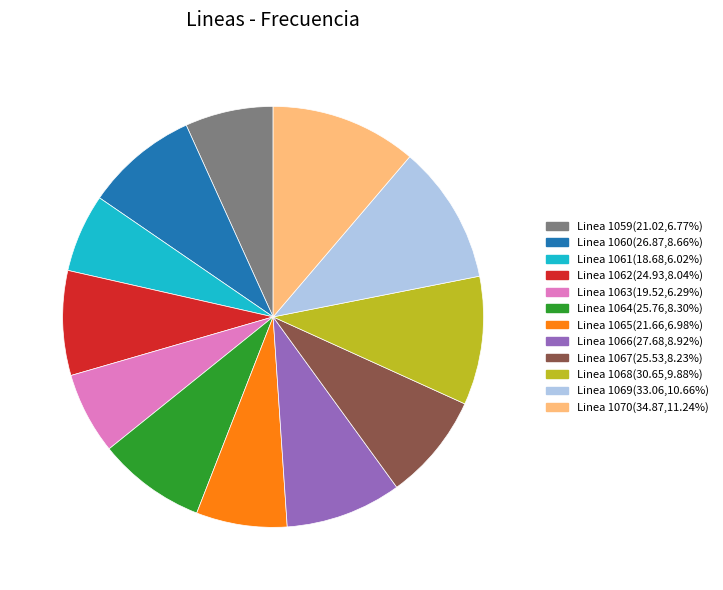

Is Linea 1059 the majority of the pie?

No